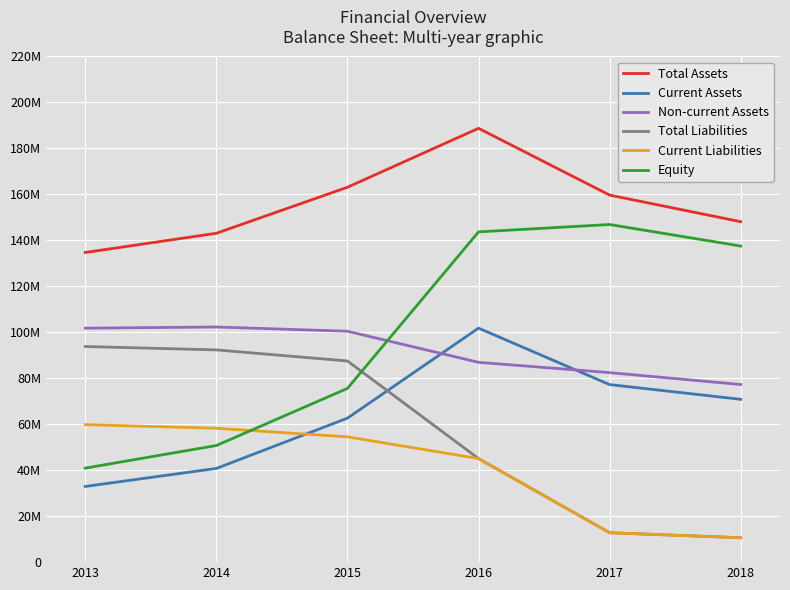

The value of Current Liabilities at 2018 is 17602110. True or false?

False